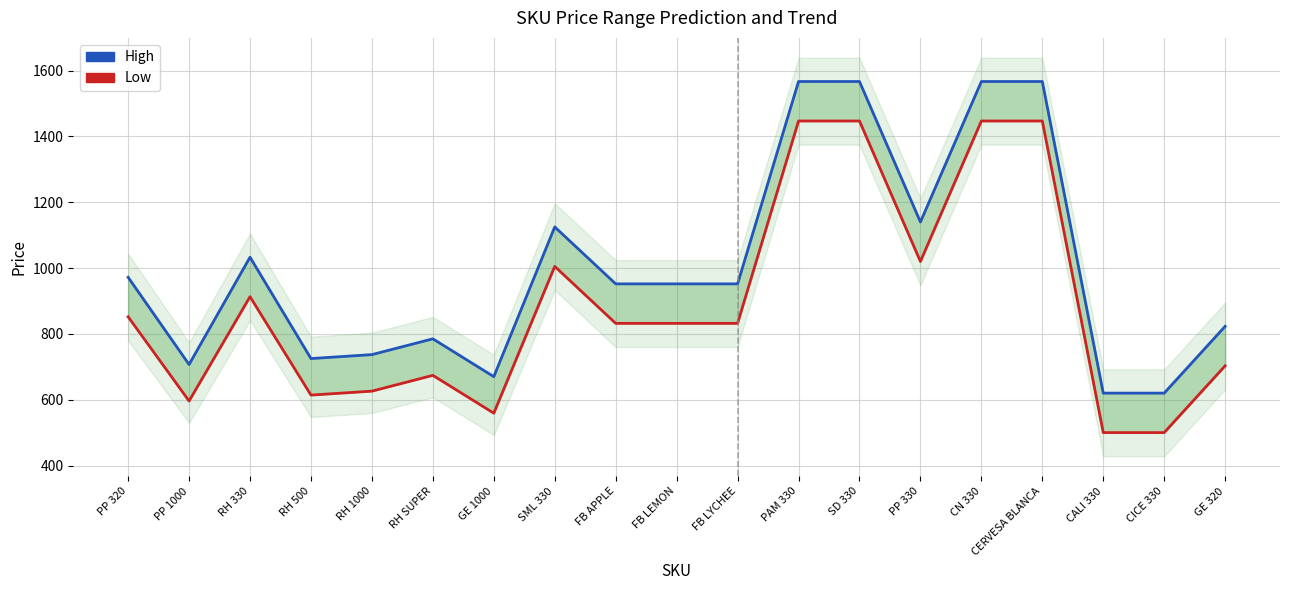

What is the label of the 12th point from the left?

PAM 330